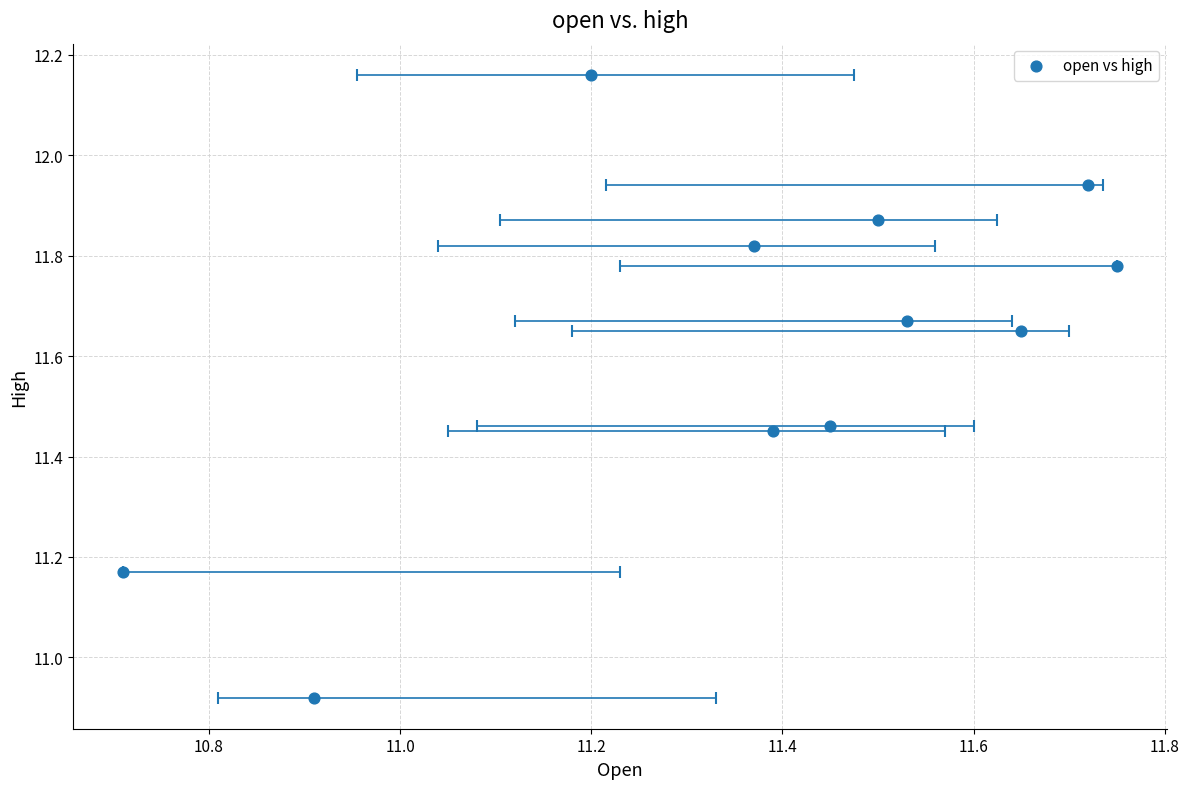

What is the range of X values (max minus min)?

1.0